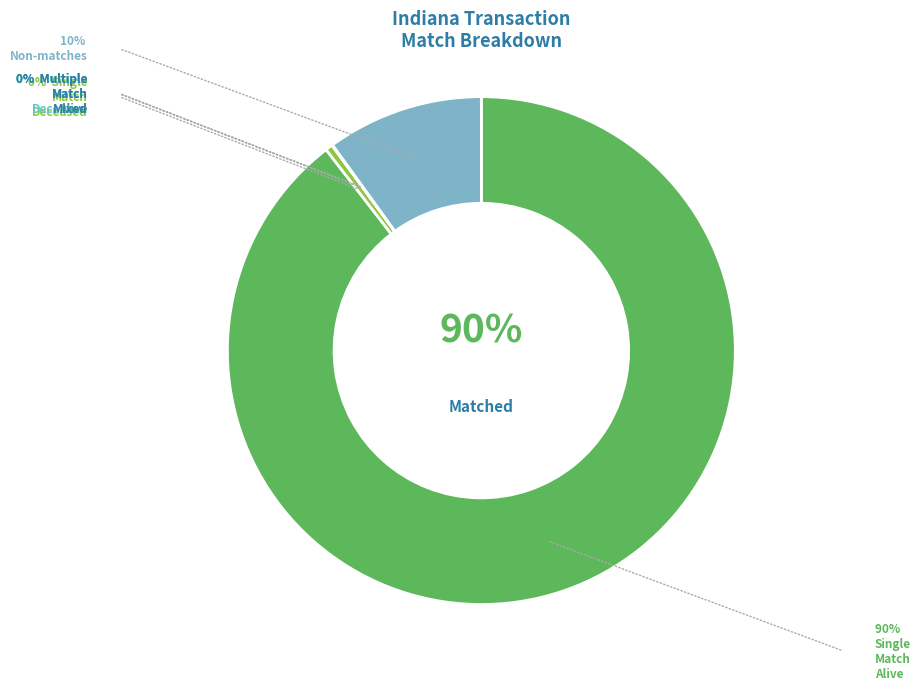

Rank the categories by value from lowest to highest.

W_Multiple_Match_Mixed, T_Multiple_Match_Deceased, V_Multiple_Match_Alive, Y_Single_Match_Deceased, Z_Total_Nonmatches, X_Single_Match_Alive